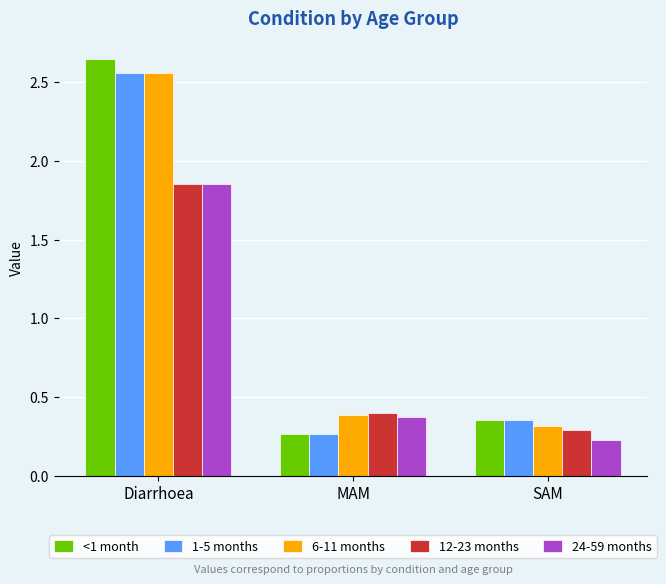

Which label corresponds to the smallest value in the chart?

SAM